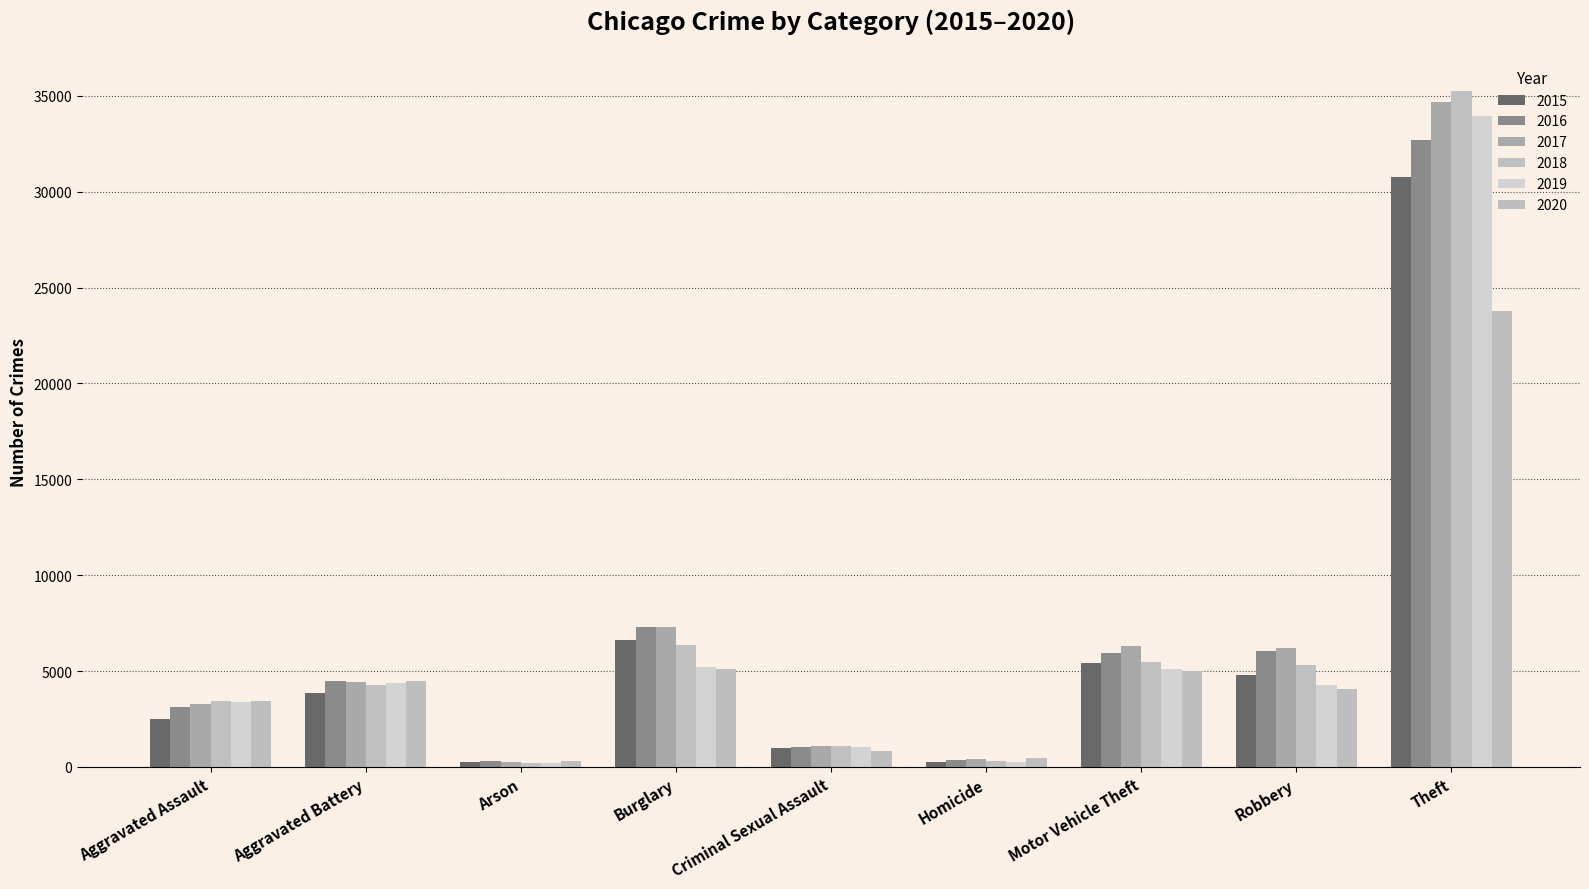

Where is 2018 nearest to the value 17726?

Burglary